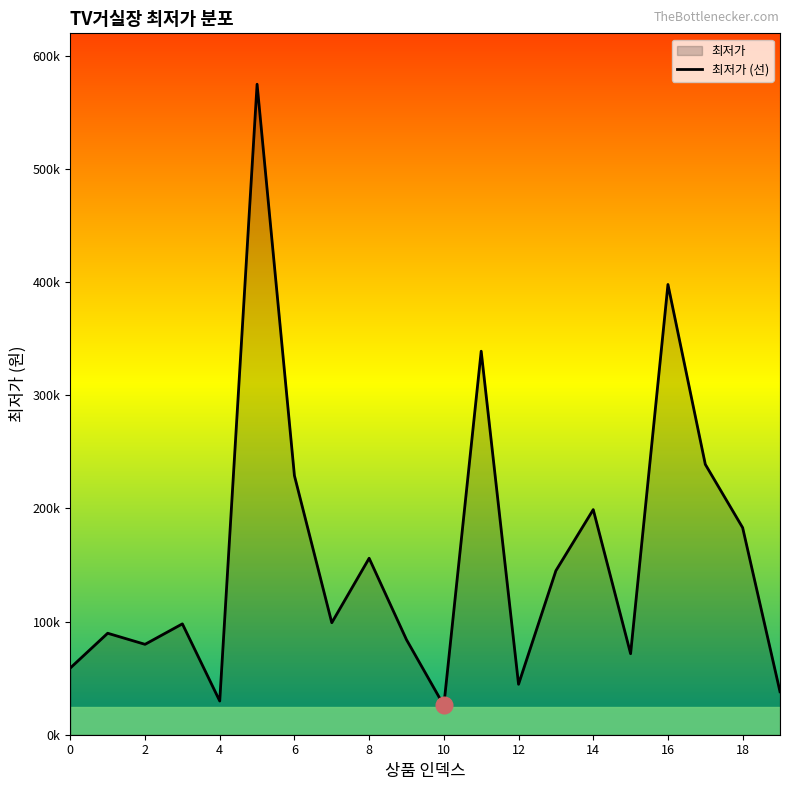

Is it true that the value at 18 is 183000?

True